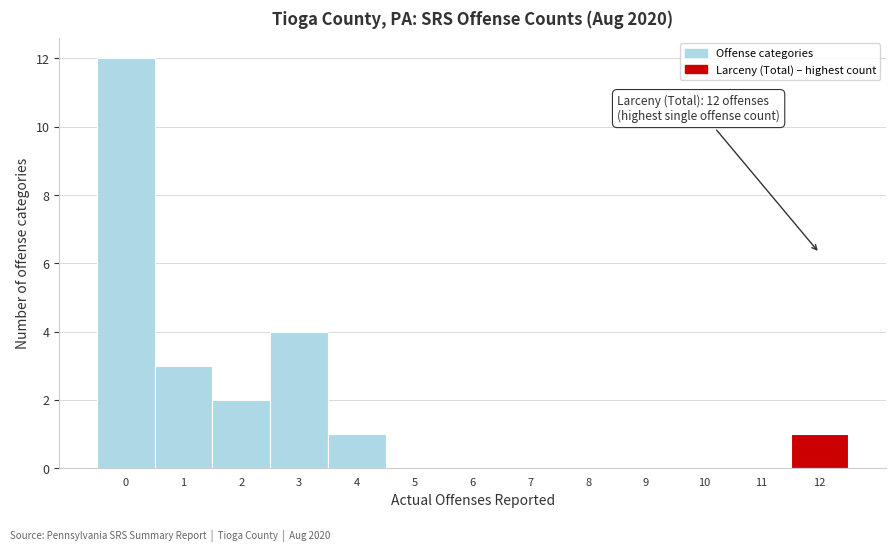

Over which range of the x-axis is the bar tallest?

-0.5 to 0.5